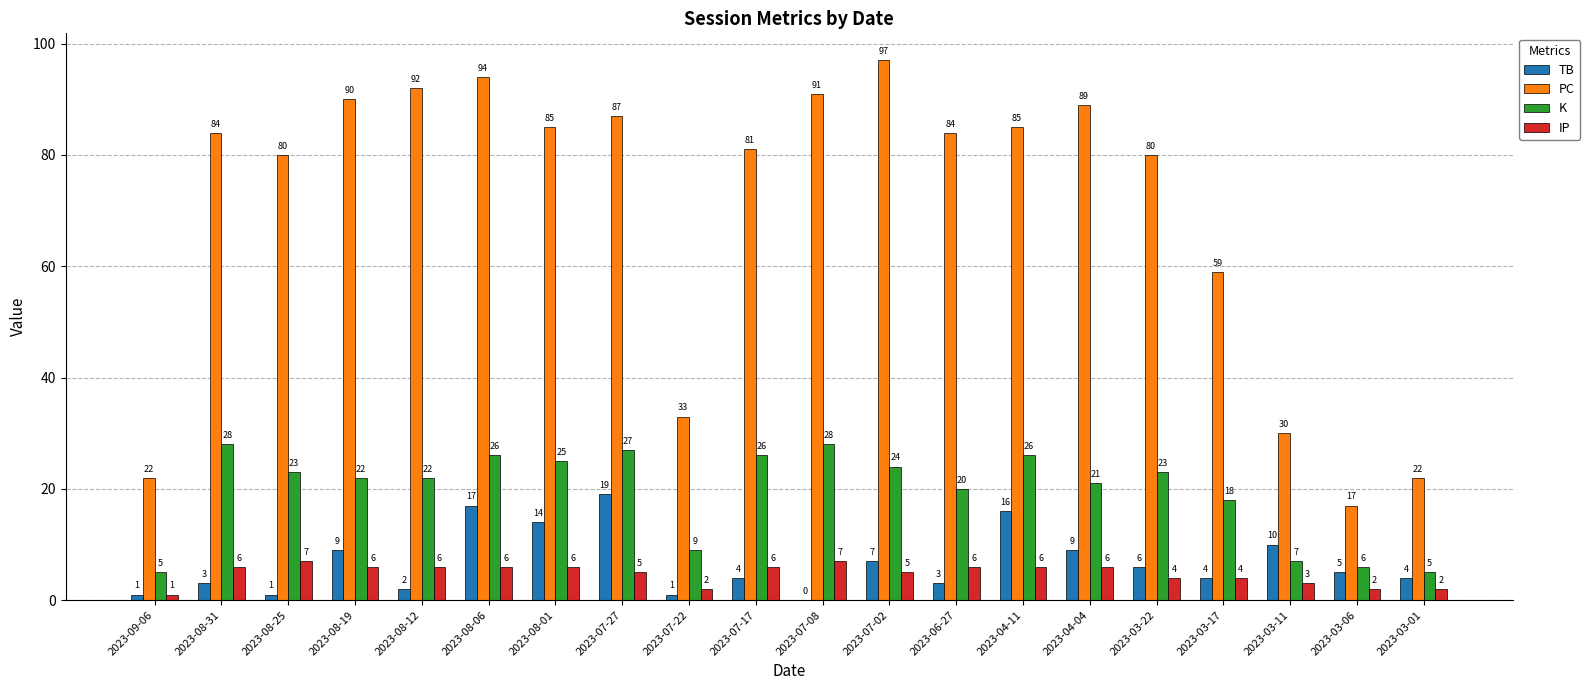

What is the approximate value of K at 2023-09-06, to the nearest 5?

5